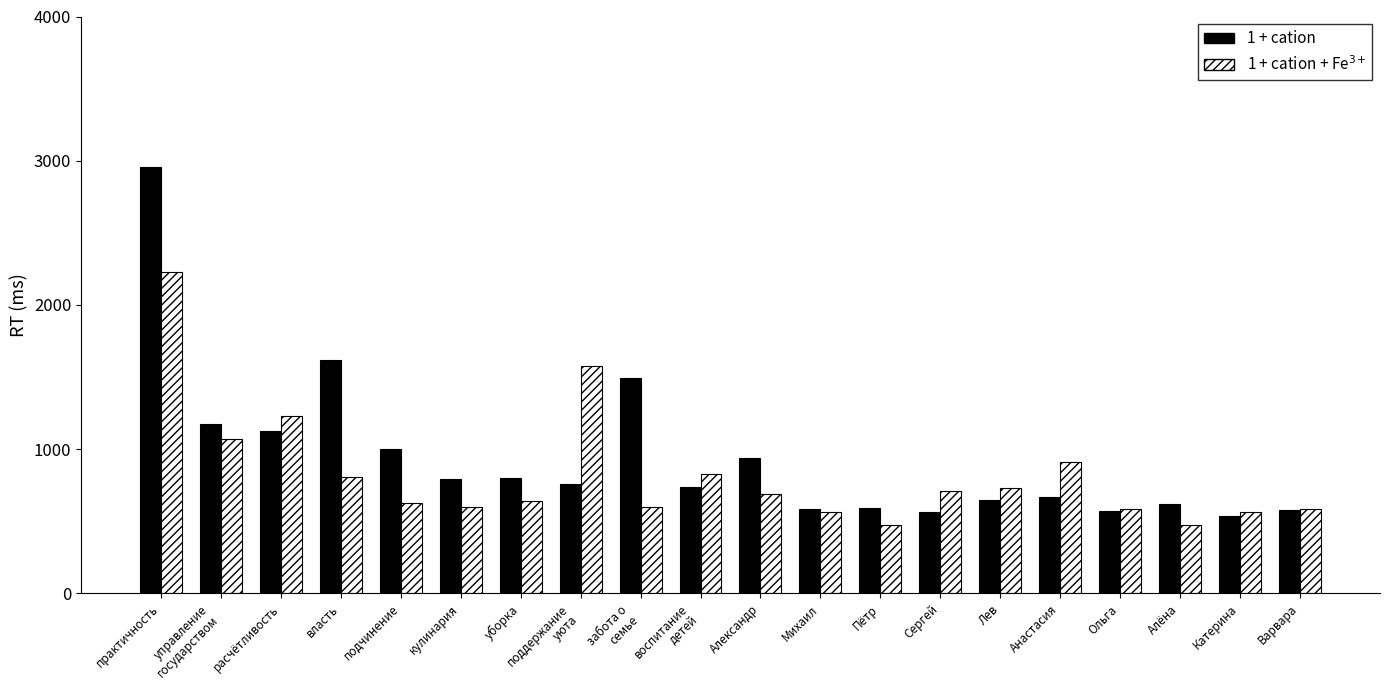

How many bars are there in each group?

2